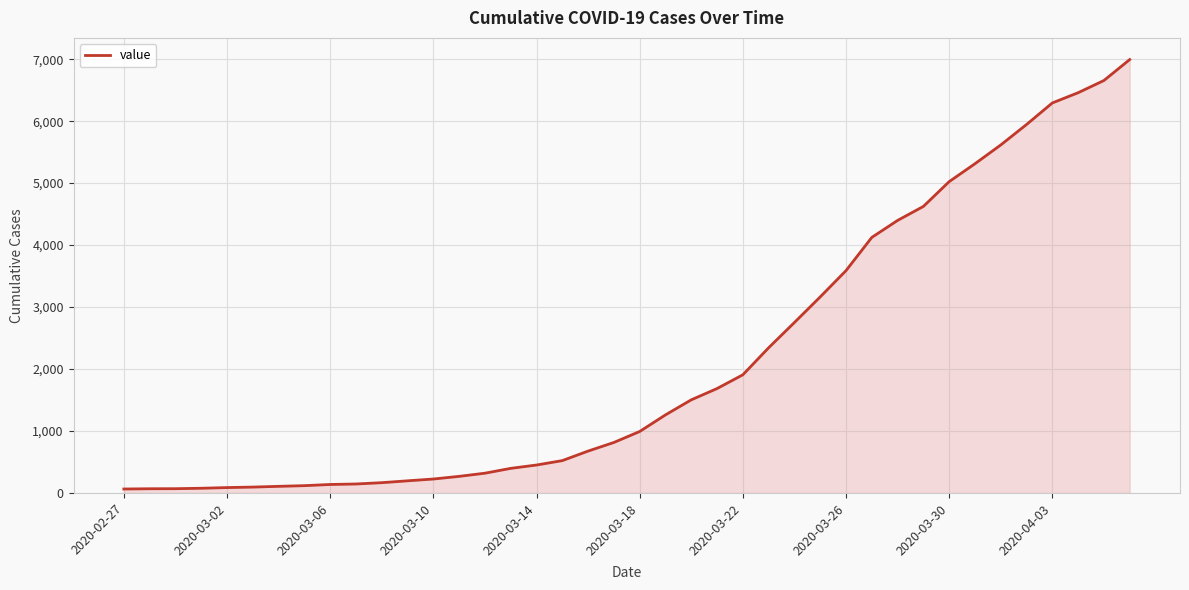

What is the sum of all values?

85642